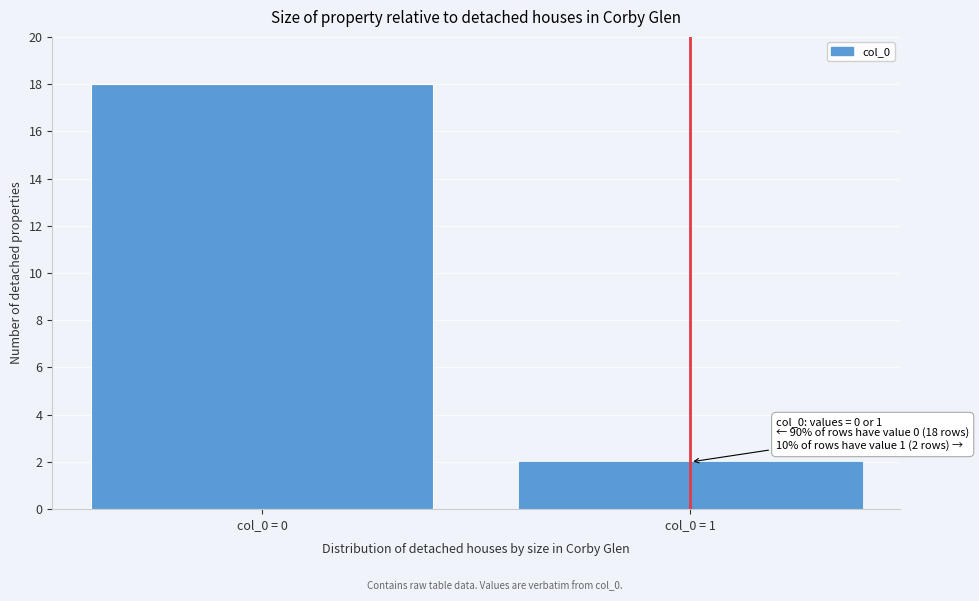

Reading left to right, transcribe all the data shown in this chart.

18	2